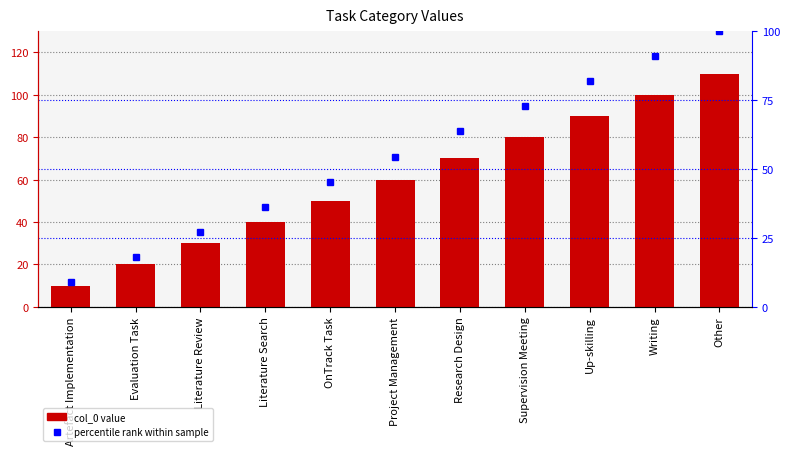

Reading right to left, list all the values displayed in this chart.

col_0: 110.0	100.0	90.0	80.0	70.0	60.0	50.0	40.0	30.0	20.0	10.0
percentile rank: 100.0	90.9	81.8	72.7	63.6	54.5	45.5	36.4	27.3	18.2	9.1